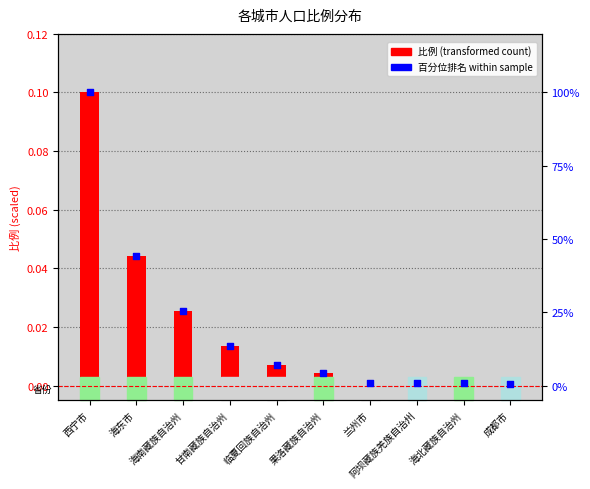

Is the value of 比例 (transformed) at 海北藏族自治州 greater than the value of 百分位排名 (within sample) at 海北藏族自治州?

No